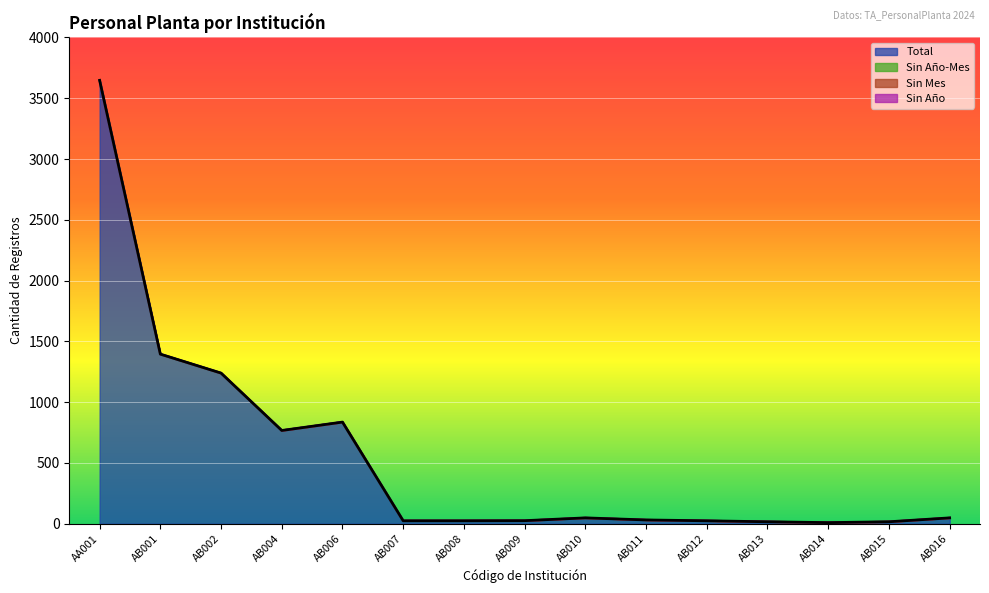

Rank the series at AB001 from lowest to highest value.

Sin Año-Mes, Sin Mes, Sin Año, Total